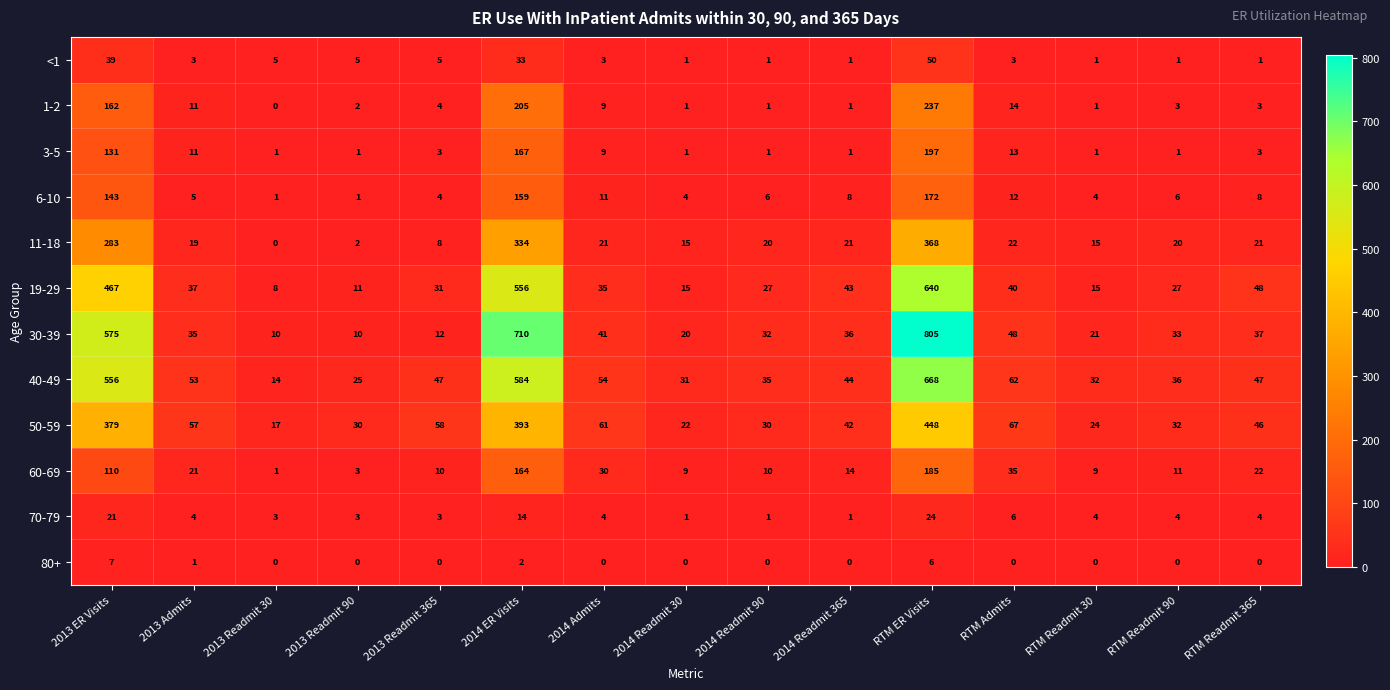

At which label does 50-59 first exceed 46?

2013 ER Visits